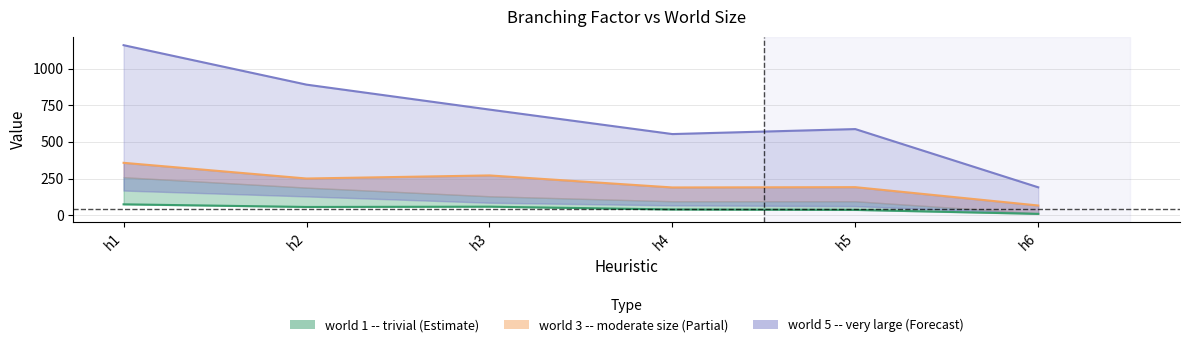

At which category does the chart reach its peak across all series?

h1